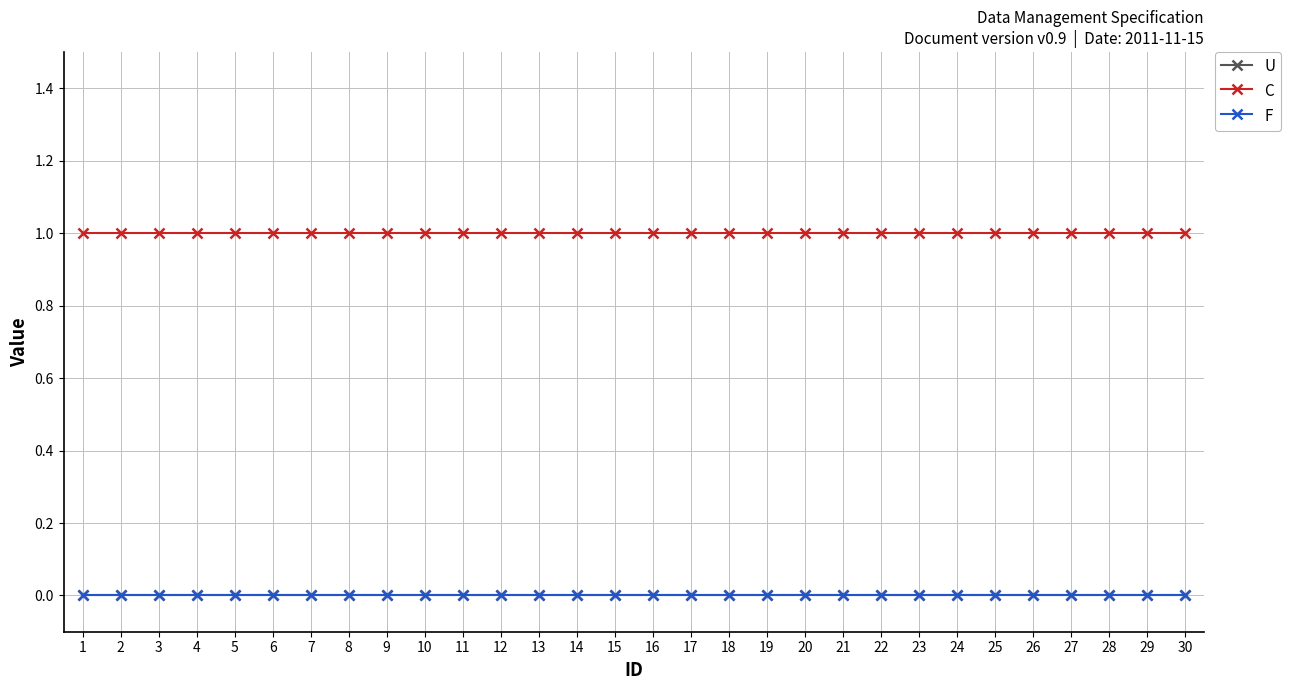

Does the chart have visible grid lines?

Yes